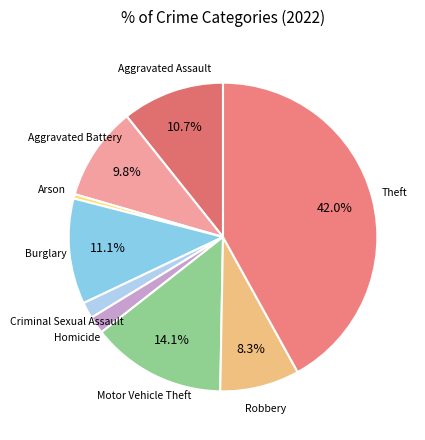

How many slices are in this pie chart?

9